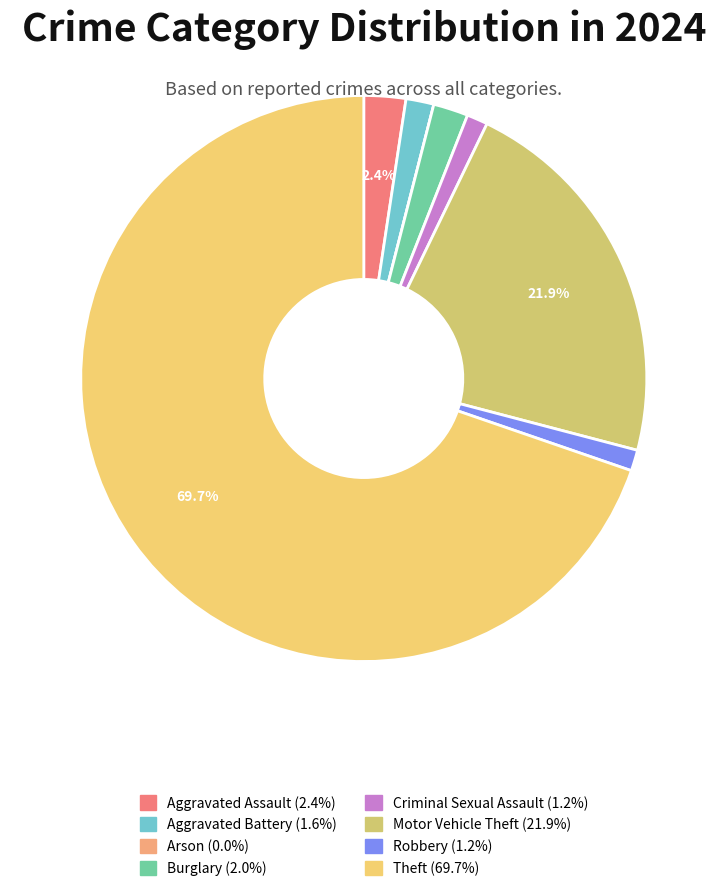

What is the ratio of the value at Burglary to the value at Robbery?

1.7